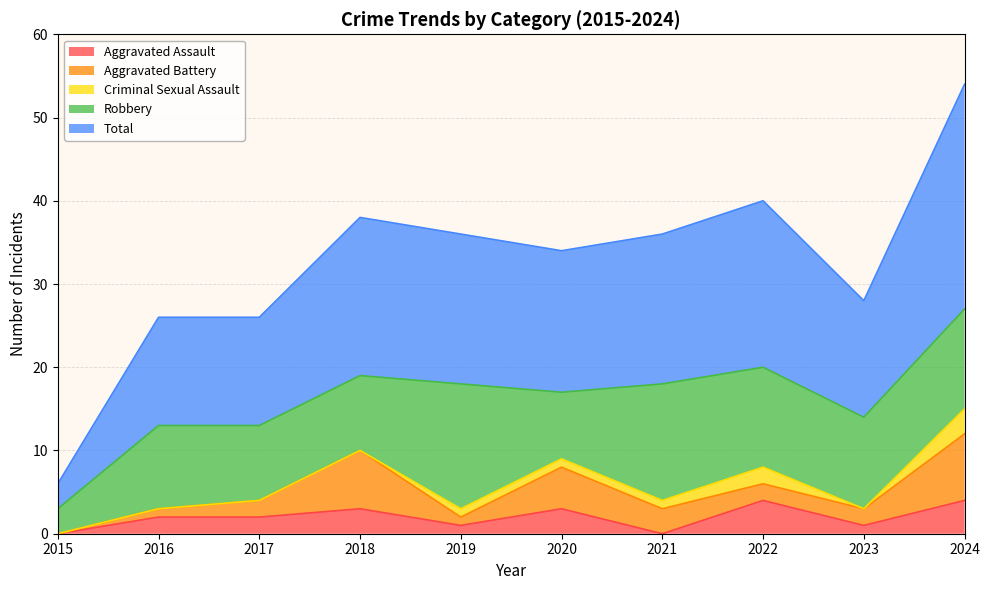

Which series has the largest total across all categories?

Total